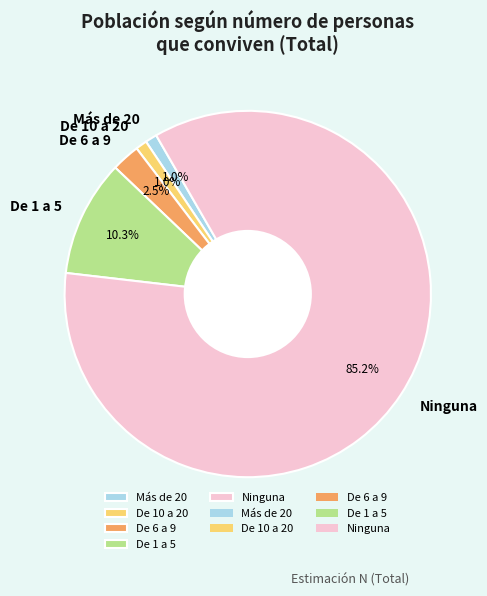

Do Más de 20 and De 10 a 20 together represent more than half of the pie?

No